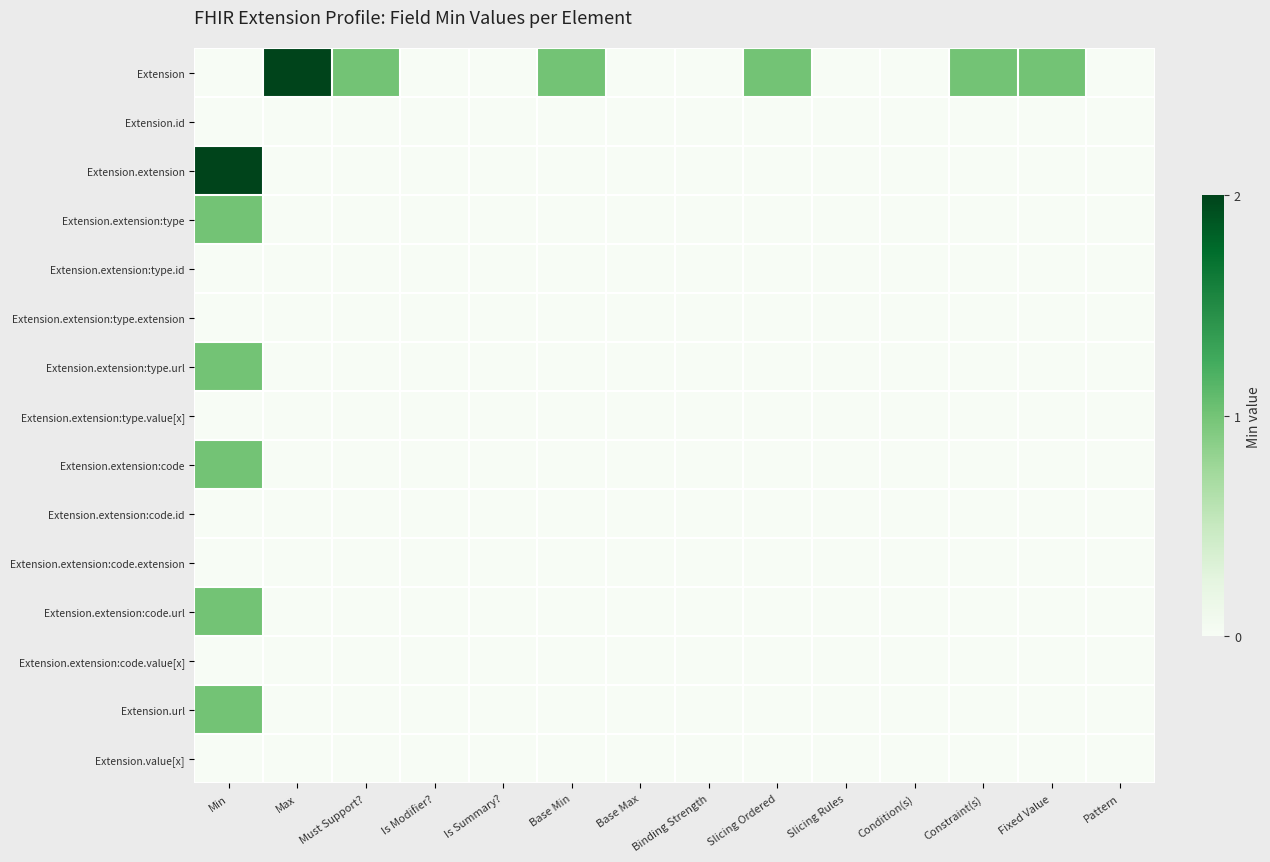

Reading left to right, list all the values displayed in this chart.

Extension: Min=0	Max=2	Must Support?=1	Is Modifier?=0	Is Summary?=0	Base Min=1	Base Max=0	Binding Strength=0	Slicing Ordered=1	Slicing Rules=0	Condition(s)=0	Constraint(s)=1	Fixed Value=1	Pattern=0
Extension.id: Min=0	Max=0	Must Support?=0	Is Modifier?=0	Is Summary?=0	Base Min=0	Base Max=0	Binding Strength=0	Slicing Ordered=0	Slicing Rules=0	Condition(s)=0	Constraint(s)=0	Fixed Value=0	Pattern=0
Extension.extension: Min=2	Max=0	Must Support?=0	Is Modifier?=0	Is Summary?=0	Base Min=0	Base Max=0	Binding Strength=0	Slicing Ordered=0	Slicing Rules=0	Condition(s)=0	Constraint(s)=0	Fixed Value=0	Pattern=0
Extension.extension:type: Min=1	Max=0	Must Support?=0	Is Modifier?=0	Is Summary?=0	Base Min=0	Base Max=0	Binding Strength=0	Slicing Ordered=0	Slicing Rules=0	Condition(s)=0	Constraint(s)=0	Fixed Value=0	Pattern=0
Extension.extension:type.id: Min=0	Max=0	Must Support?=0	Is Modifier?=0	Is Summary?=0	Base Min=0	Base Max=0	Binding Strength=0	Slicing Ordered=0	Slicing Rules=0	Condition(s)=0	Constraint(s)=0	Fixed Value=0	Pattern=0
Extension.extension:type.extension: Min=0	Max=0	Must Support?=0	Is Modifier?=0	Is Summary?=0	Base Min=0	Base Max=0	Binding Strength=0	Slicing Ordered=0	Slicing Rules=0	Condition(s)=0	Constraint(s)=0	Fixed Value=0	Pattern=0
Extension.extension:type.url: Min=1	Max=0	Must Support?=0	Is Modifier?=0	Is Summary?=0	Base Min=0	Base Max=0	Binding Strength=0	Slicing Ordered=0	Slicing Rules=0	Condition(s)=0	Constraint(s)=0	Fixed Value=0	Pattern=0
Extension.extension:type.value[x]: Min=0	Max=0	Must Support?=0	Is Modifier?=0	Is Summary?=0	Base Min=0	Base Max=0	Binding Strength=0	Slicing Ordered=0	Slicing Rules=0	Condition(s)=0	Constraint(s)=0	Fixed Value=0	Pattern=0
Extension.extension:code: Min=1	Max=0	Must Support?=0	Is Modifier?=0	Is Summary?=0	Base Min=0	Base Max=0	Binding Strength=0	Slicing Ordered=0	Slicing Rules=0	Condition(s)=0	Constraint(s)=0	Fixed Value=0	Pattern=0
Extension.extension:code.id: Min=0	Max=0	Must Support?=0	Is Modifier?=0	Is Summary?=0	Base Min=0	Base Max=0	Binding Strength=0	Slicing Ordered=0	Slicing Rules=0	Condition(s)=0	Constraint(s)=0	Fixed Value=0	Pattern=0
Extension.extension:code.extension: Min=0	Max=0	Must Support?=0	Is Modifier?=0	Is Summary?=0	Base Min=0	Base Max=0	Binding Strength=0	Slicing Ordered=0	Slicing Rules=0	Condition(s)=0	Constraint(s)=0	Fixed Value=0	Pattern=0
Extension.extension:code.url: Min=1	Max=0	Must Support?=0	Is Modifier?=0	Is Summary?=0	Base Min=0	Base Max=0	Binding Strength=0	Slicing Ordered=0	Slicing Rules=0	Condition(s)=0	Constraint(s)=0	Fixed Value=0	Pattern=0
Extension.extension:code.value[x]: Min=0	Max=0	Must Support?=0	Is Modifier?=0	Is Summary?=0	Base Min=0	Base Max=0	Binding Strength=0	Slicing Ordered=0	Slicing Rules=0	Condition(s)=0	Constraint(s)=0	Fixed Value=0	Pattern=0
Extension.url: Min=1	Max=0	Must Support?=0	Is Modifier?=0	Is Summary?=0	Base Min=0	Base Max=0	Binding Strength=0	Slicing Ordered=0	Slicing Rules=0	Condition(s)=0	Constraint(s)=0	Fixed Value=0	Pattern=0
Extension.value[x]: Min=0	Max=0	Must Support?=0	Is Modifier?=0	Is Summary?=0	Base Min=0	Base Max=0	Binding Strength=0	Slicing Ordered=0	Slicing Rules=0	Condition(s)=0	Constraint(s)=0	Fixed Value=0	Pattern=0